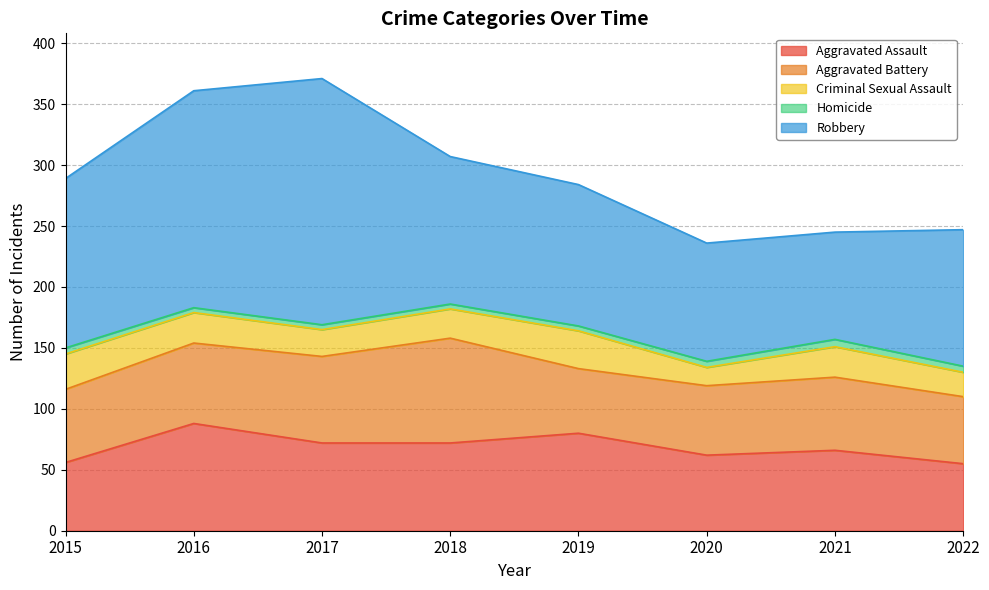

How many categories are shown in the chart?

8